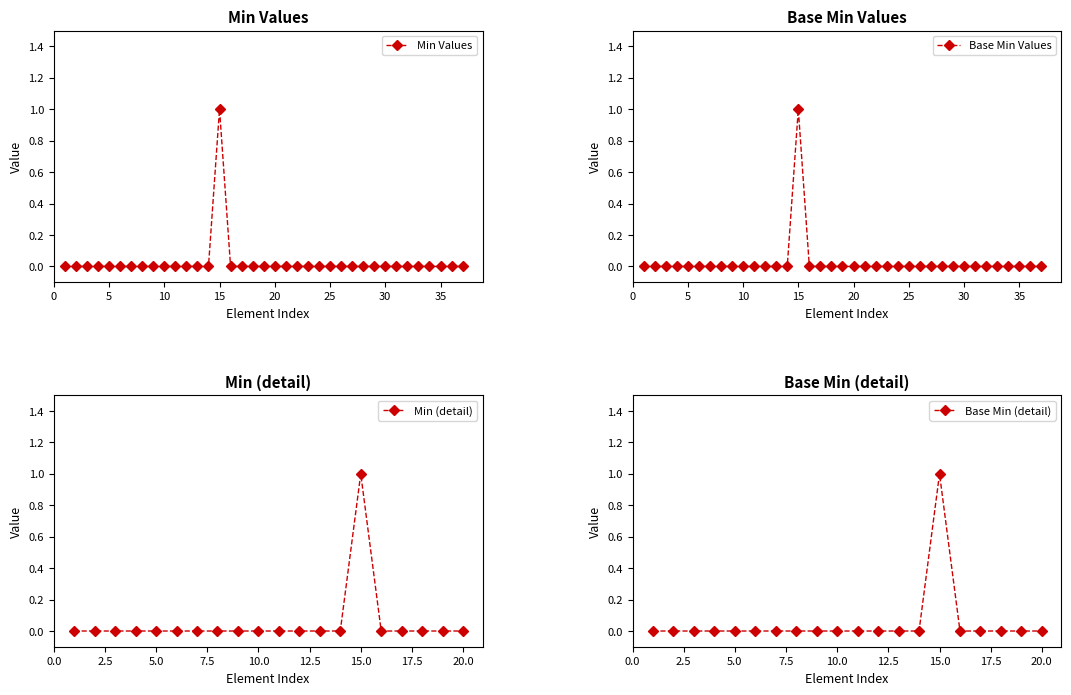

True or false: Min Values has a value of 1 at 20.

False